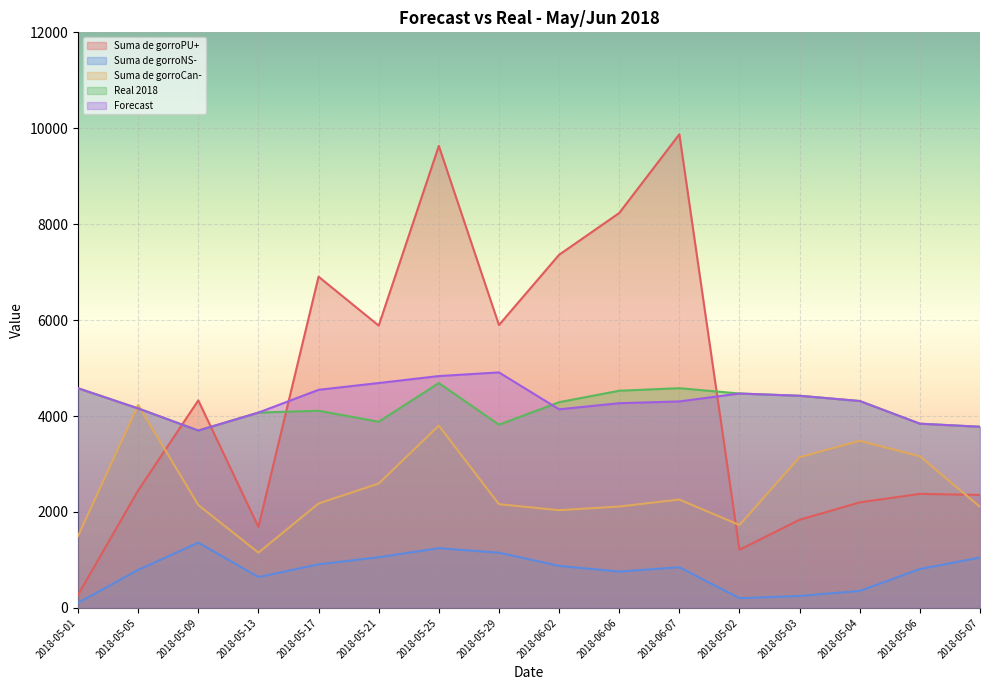

How many times do Suma de gorroCan- and Real 2018 cross each other?

2